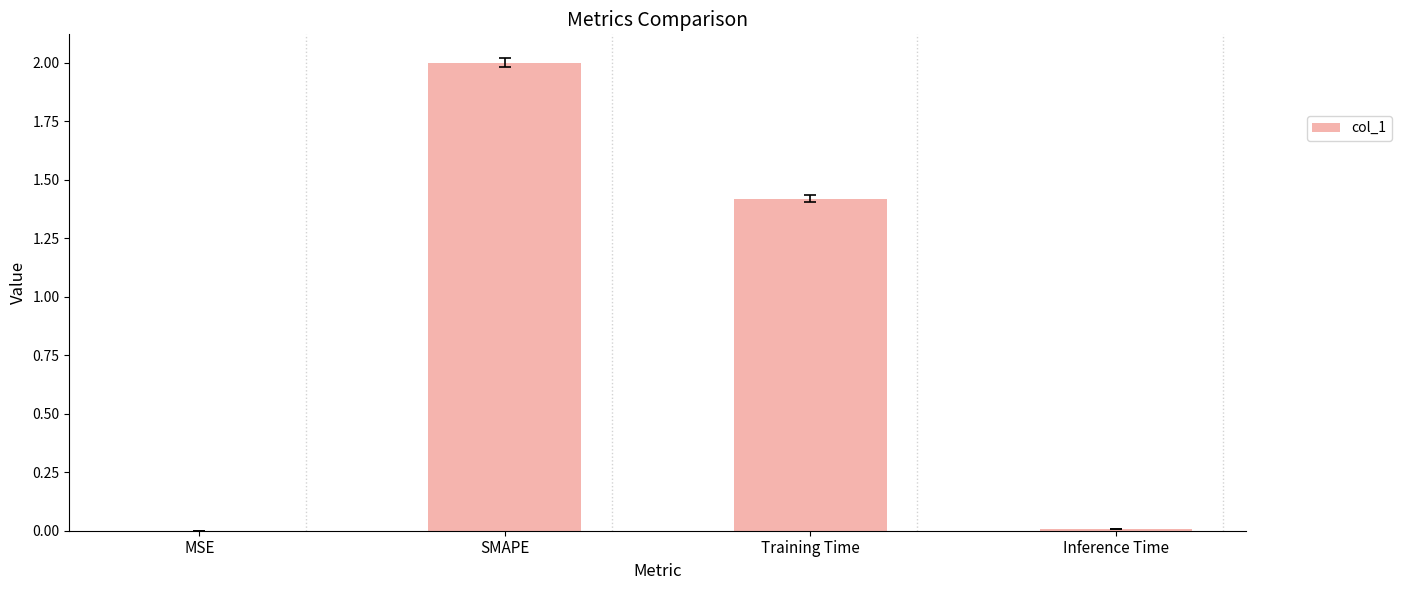

At which category does the chart reach its peak across all series?

SMAPE